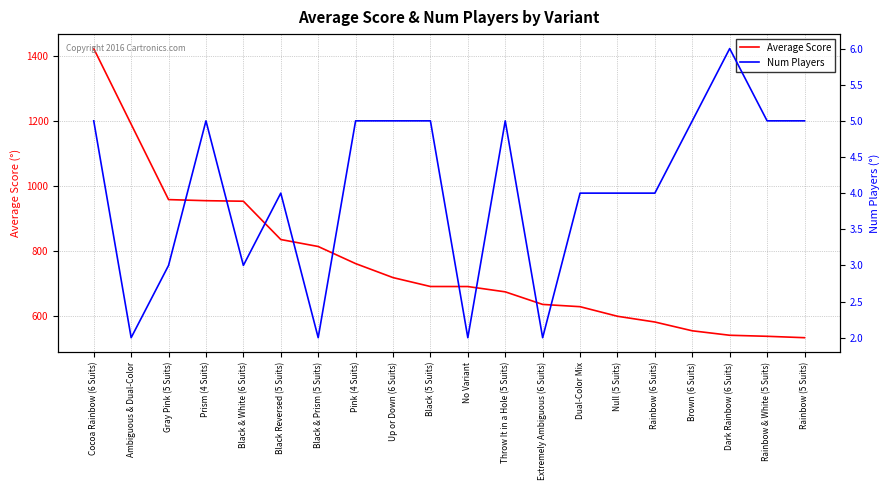

Which label corresponds to the largest value in the chart?

Cocoa Rainbow (6 Suits)